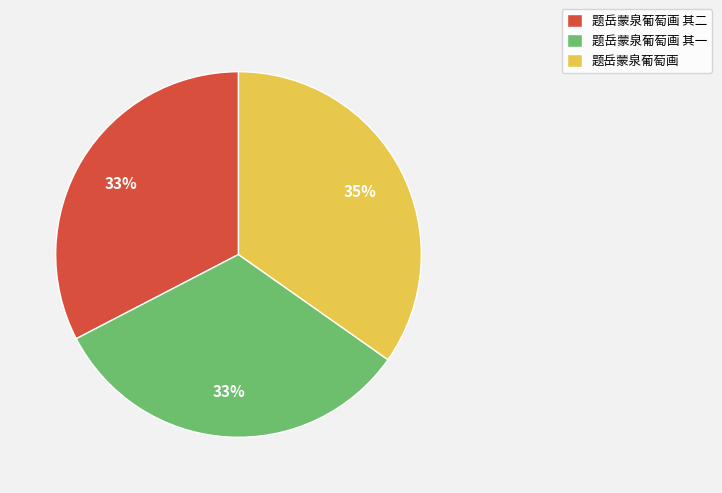

The 题岳蒙泉葡萄画 其二 slice represents 25% of the pie. True or false?

False